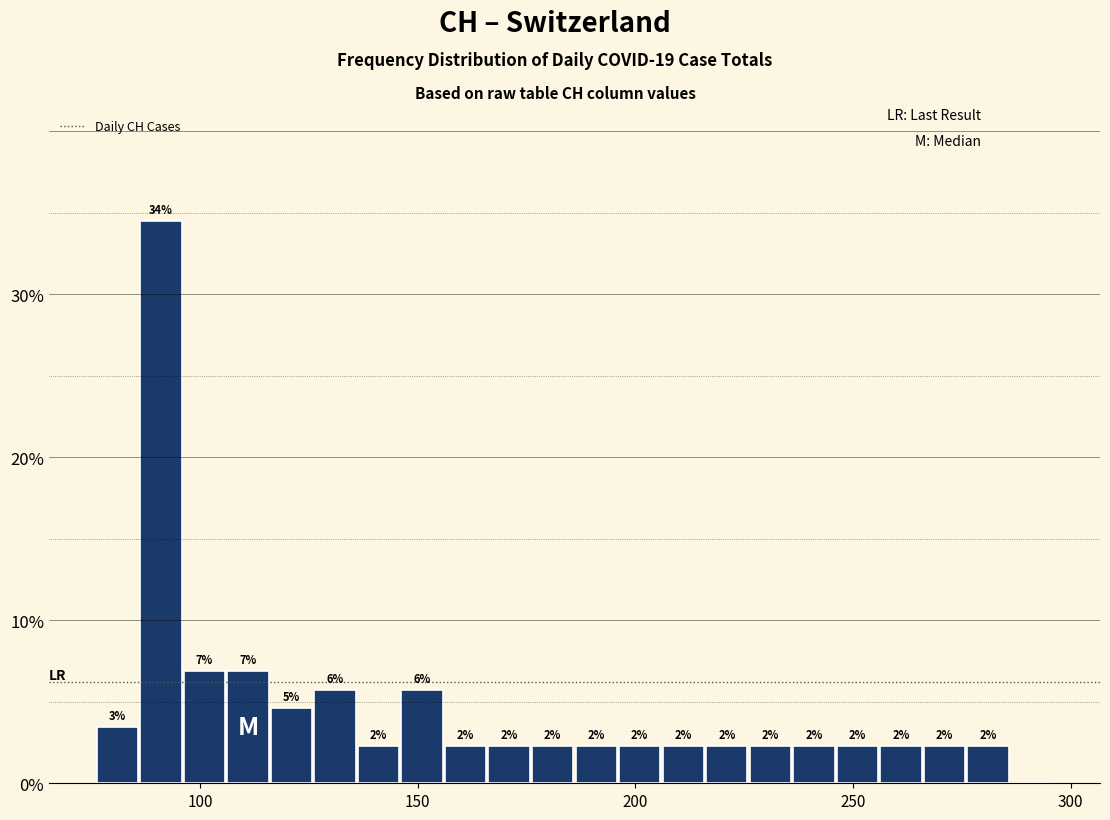

Around what value on the x-axis is the tallest bar? Give the approximate position of its centre, as read against the axis.

90